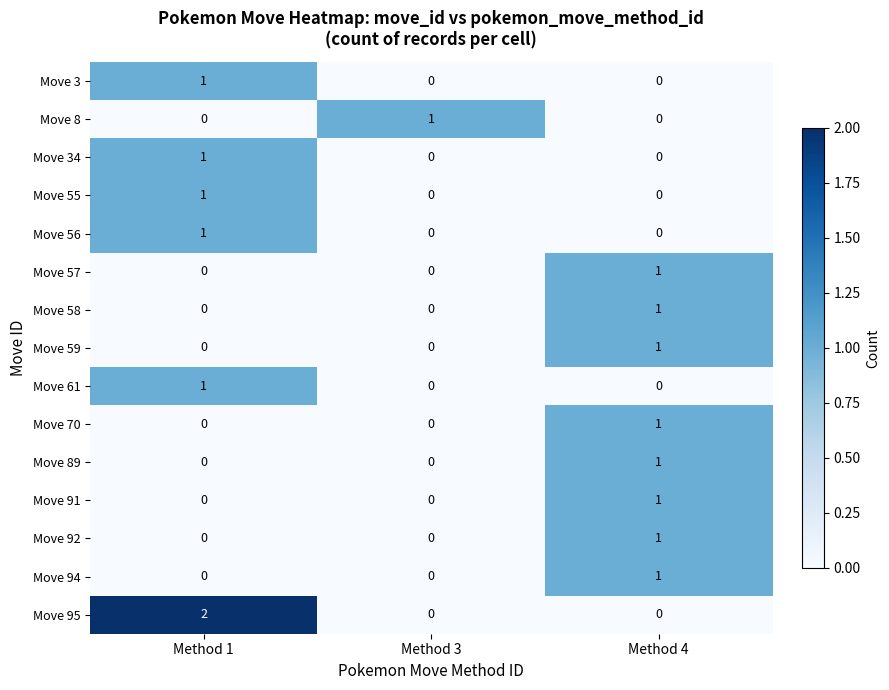

At which category is the sum across all series the highest?

Method 4